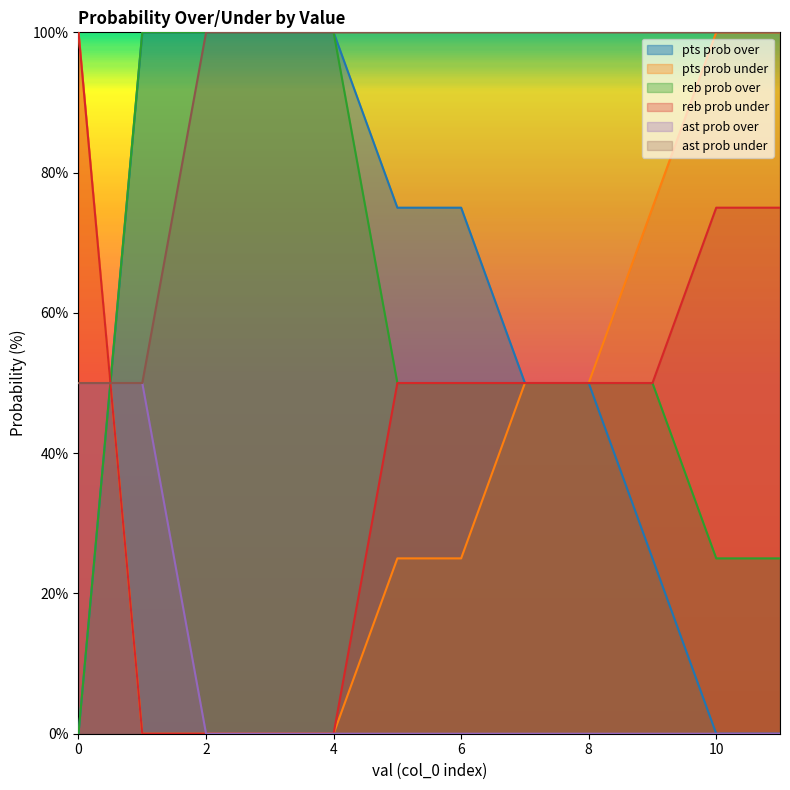

Which series changed the most between 4 and 6?

reb prob over